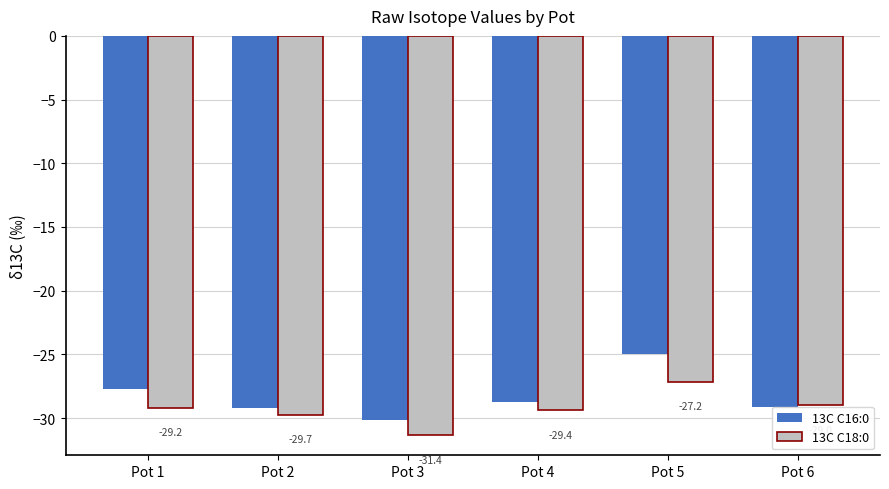

What are all the series names shown in the legend?

13C C16:0, 13C C18:0